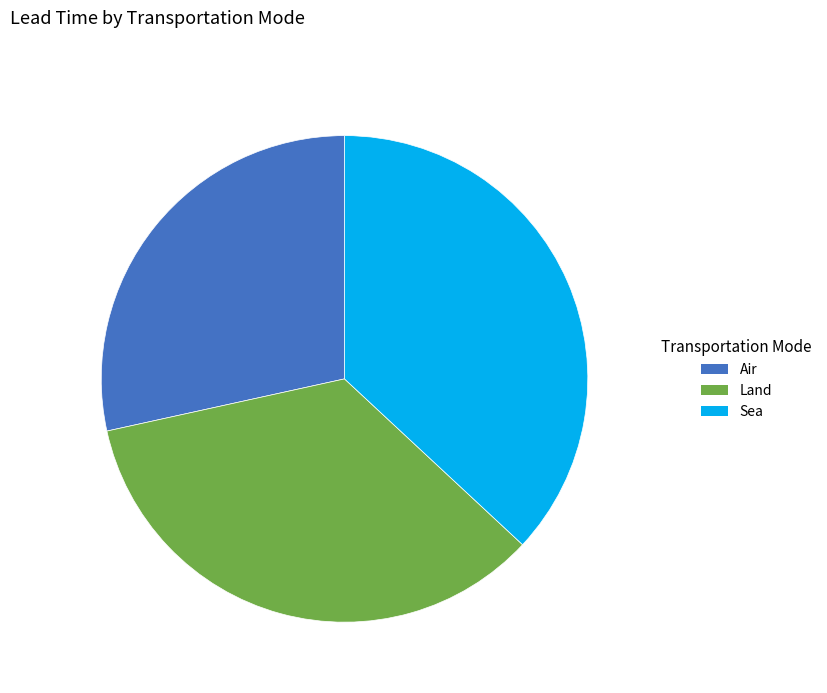

The Air slice represents 19% of the pie. True or false?

False